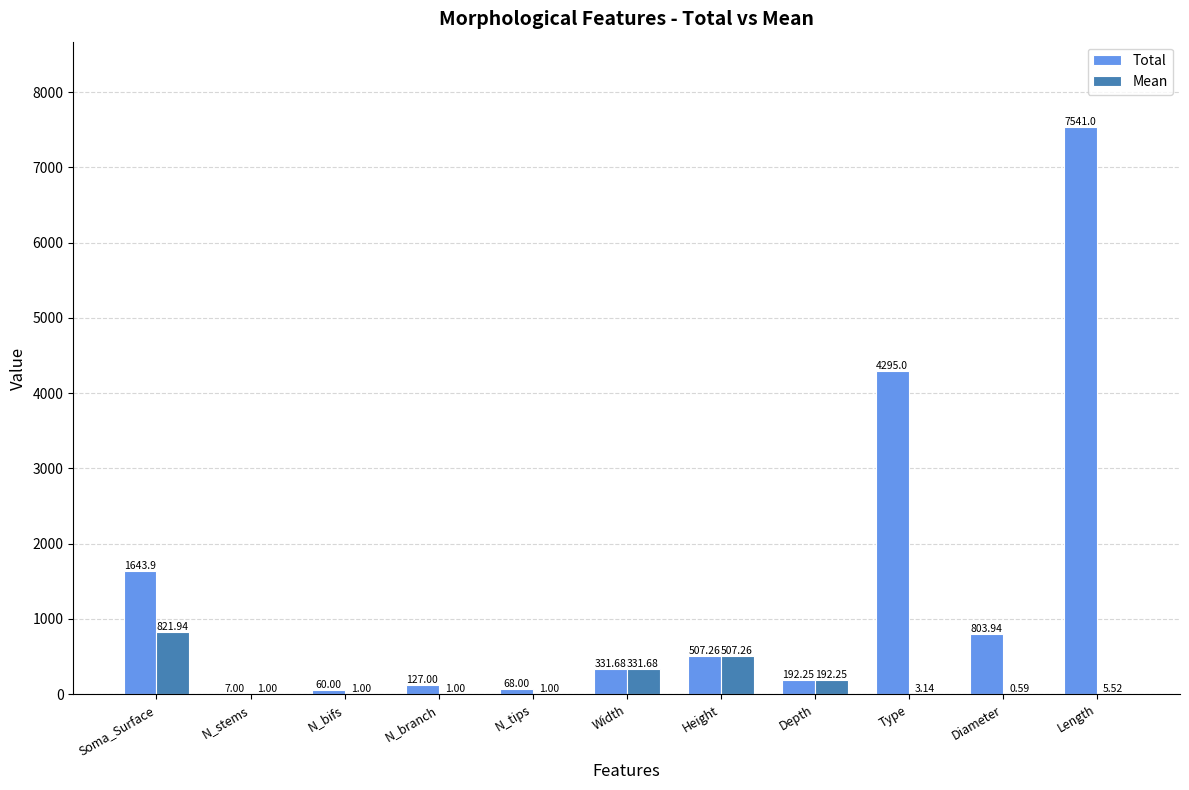

Which label corresponds to the largest value in the chart?

Length